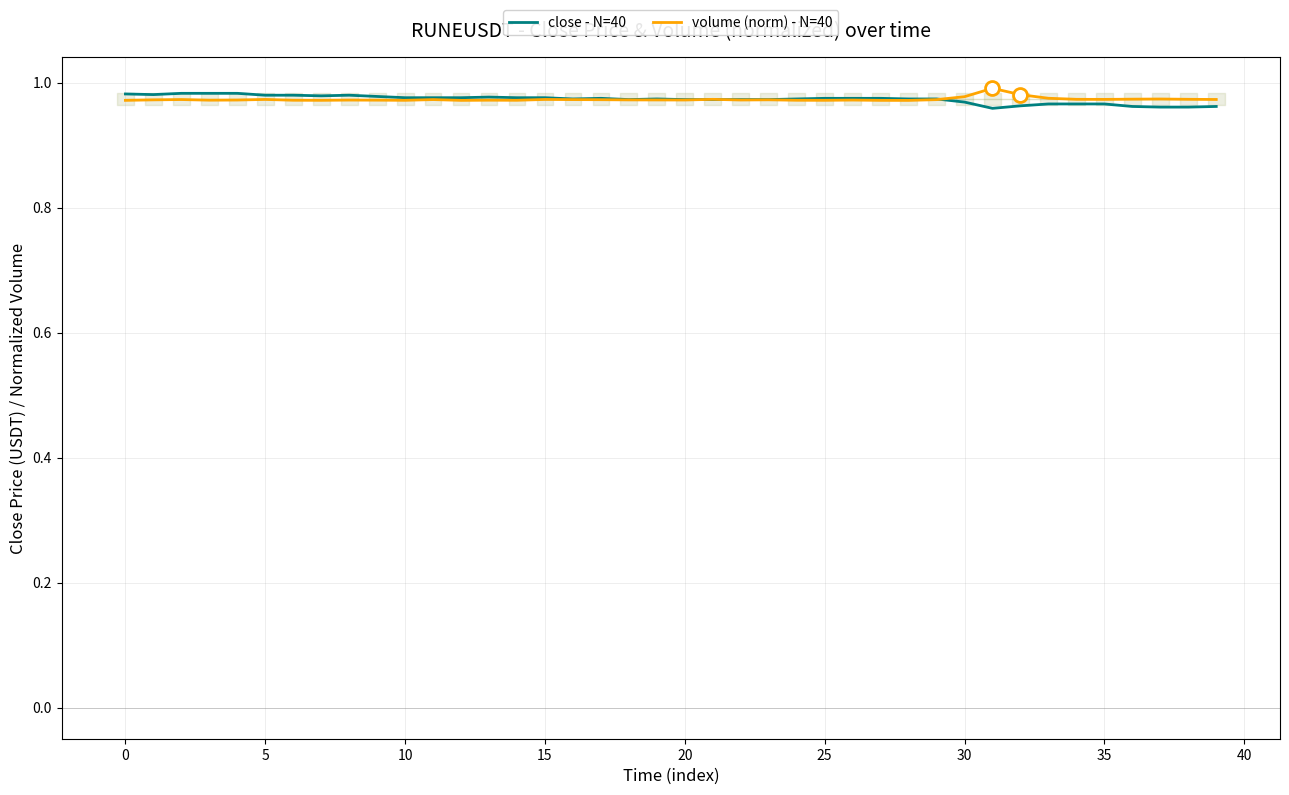

At which category is the sum across all series the highest?

5